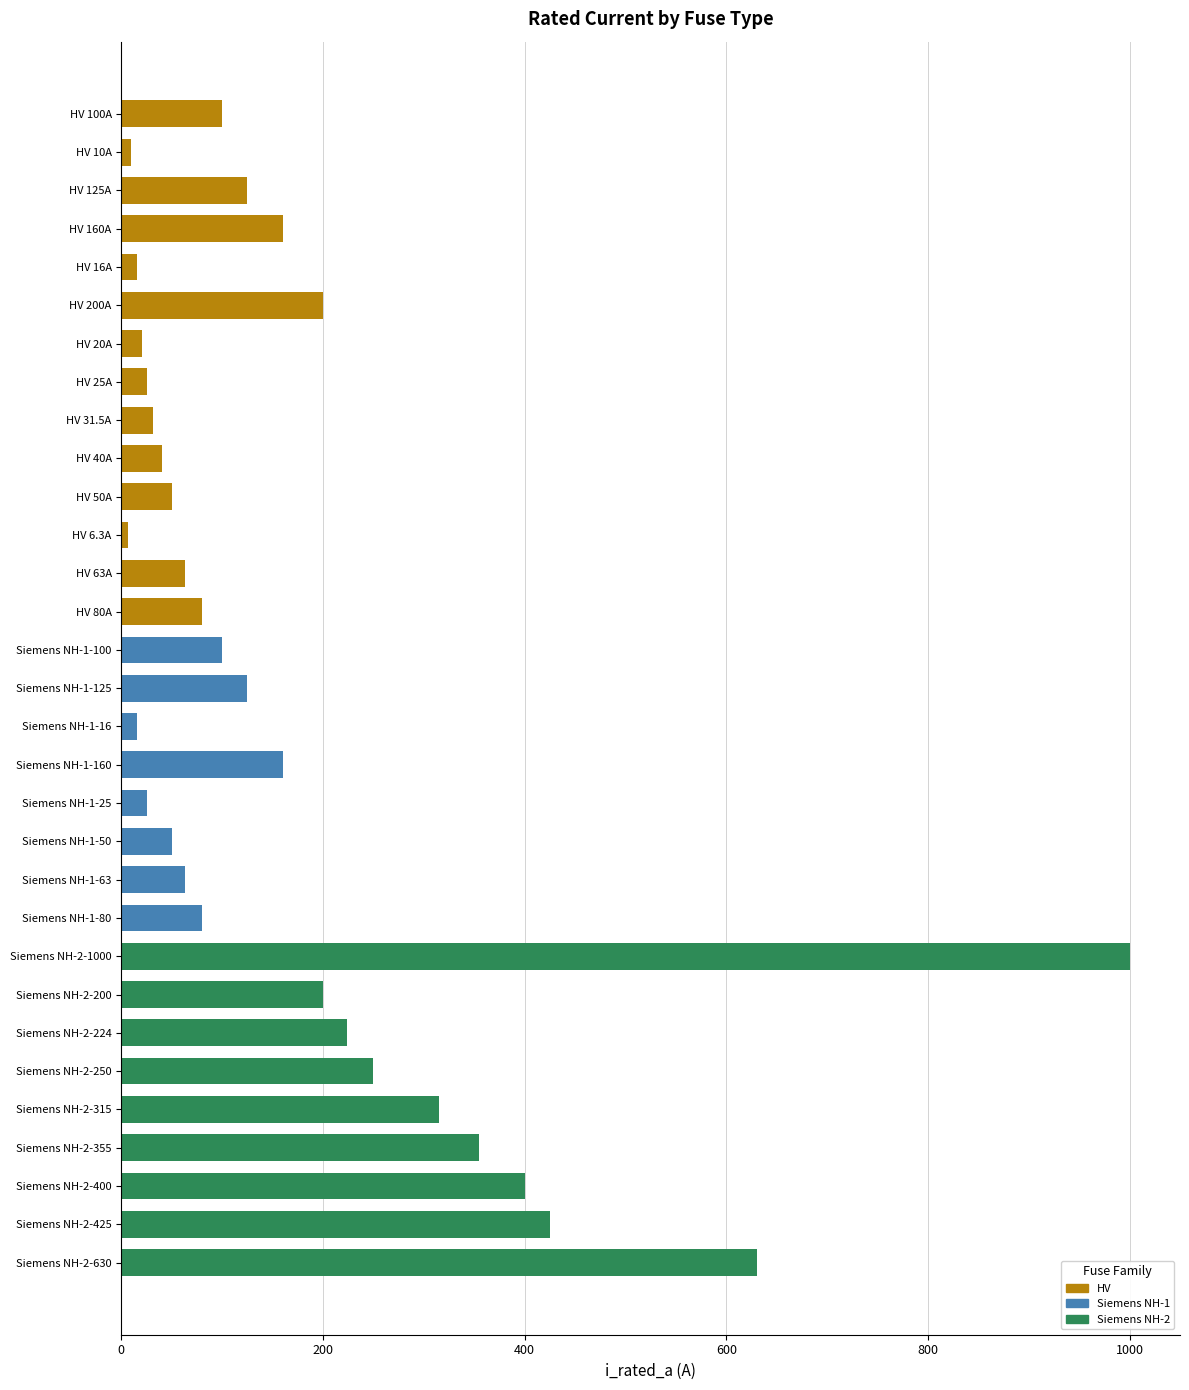

What is the sum of all values?

5344.8